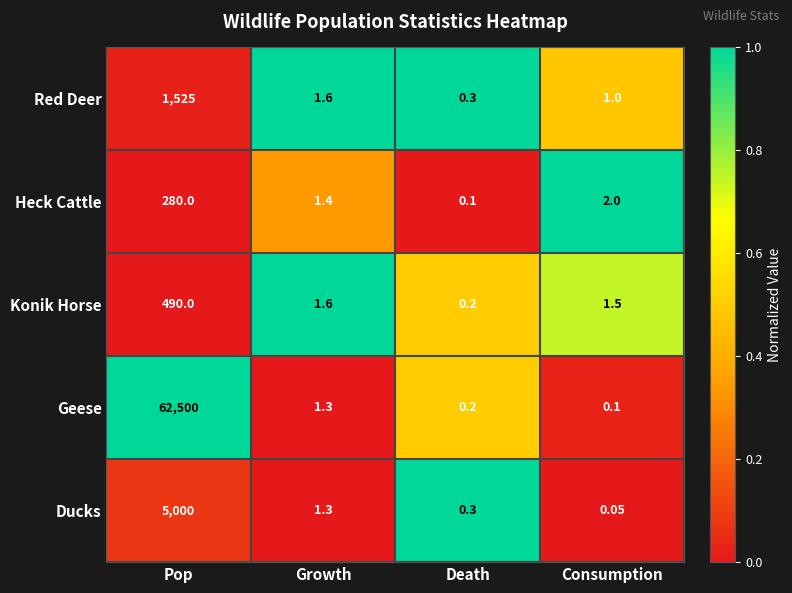

At how many categories does at least one series exceed 0?

4